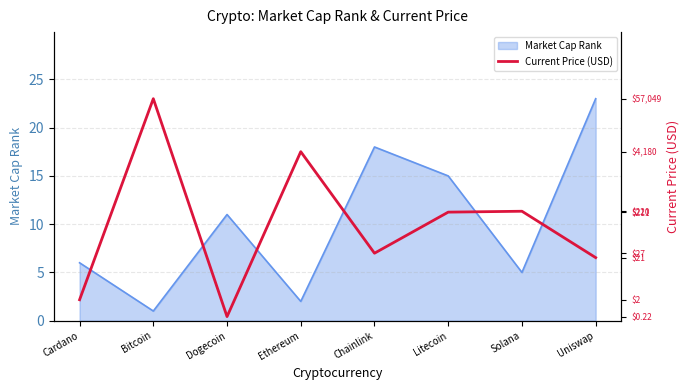

Which category has the lowest value across all series?

Dogecoin